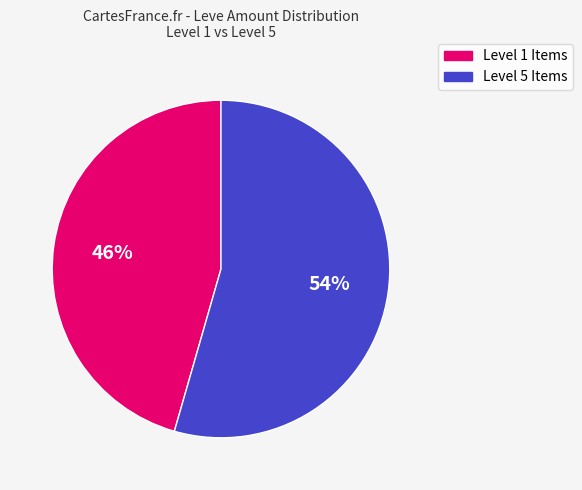

Is there any slice that represents more than half of the pie?

Yes